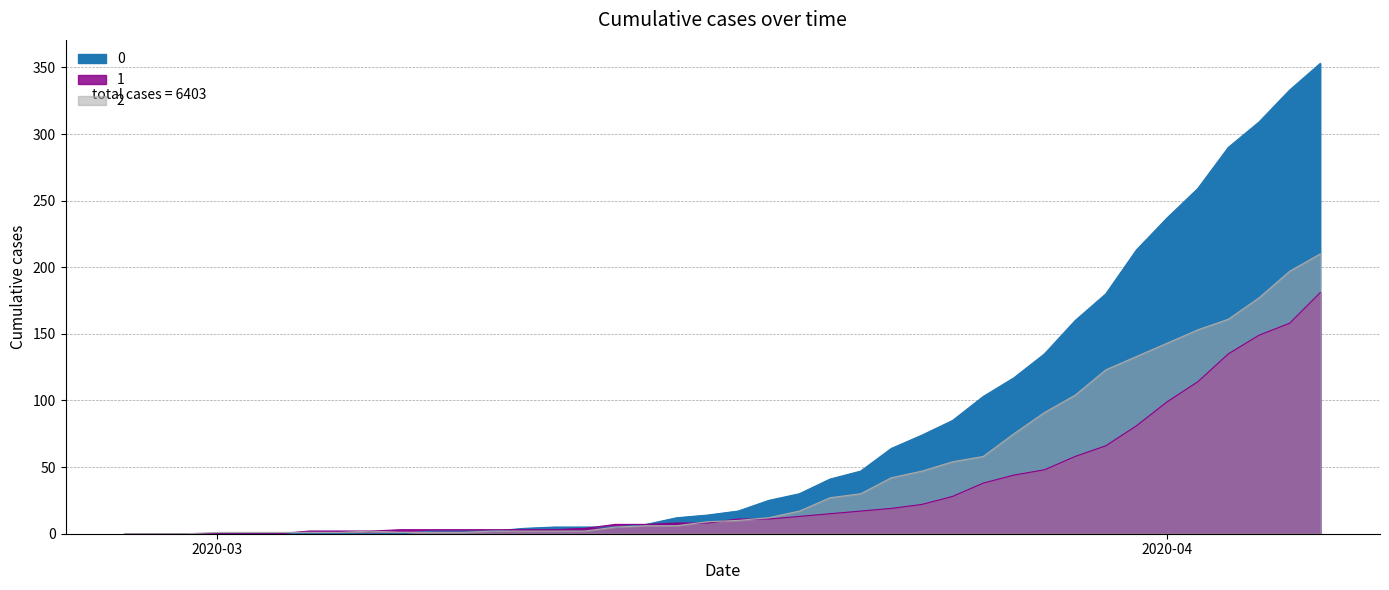

At which category does 2 reach its first local peak?

2020-03-06